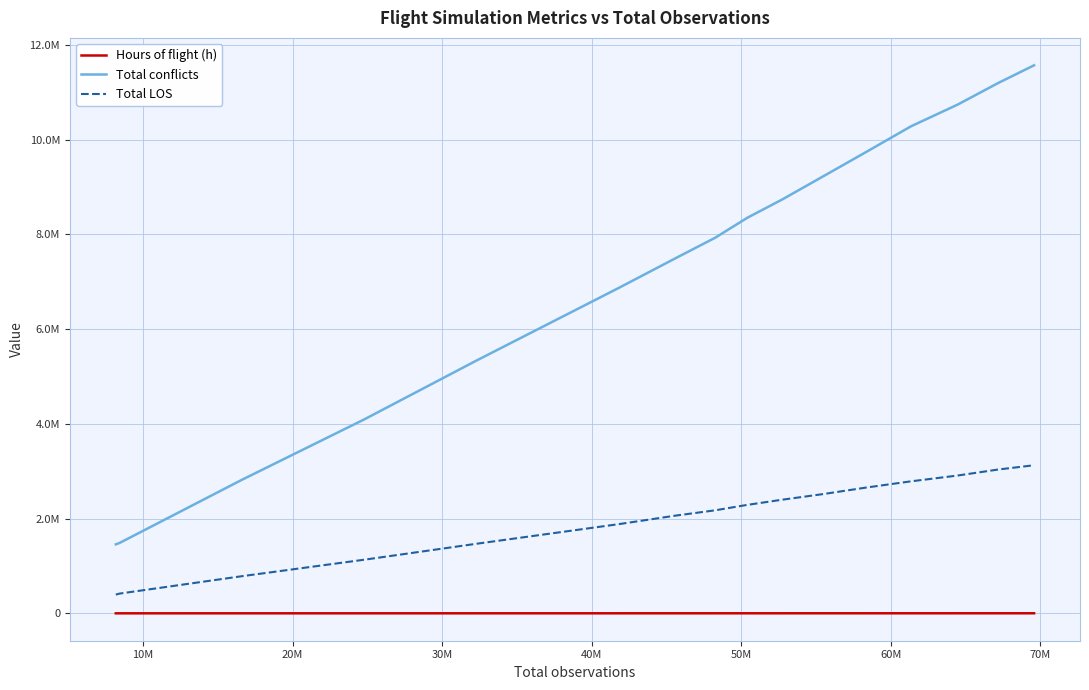

True or false: Total conflicts and Total LOS intersect in this chart.

False